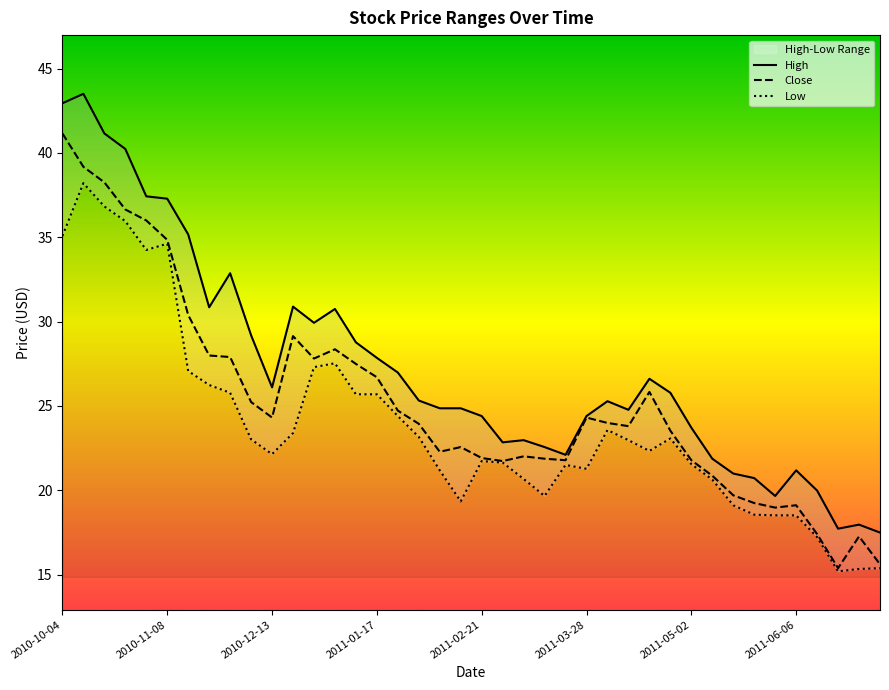

What is the lowest value of the Close series?

15.4